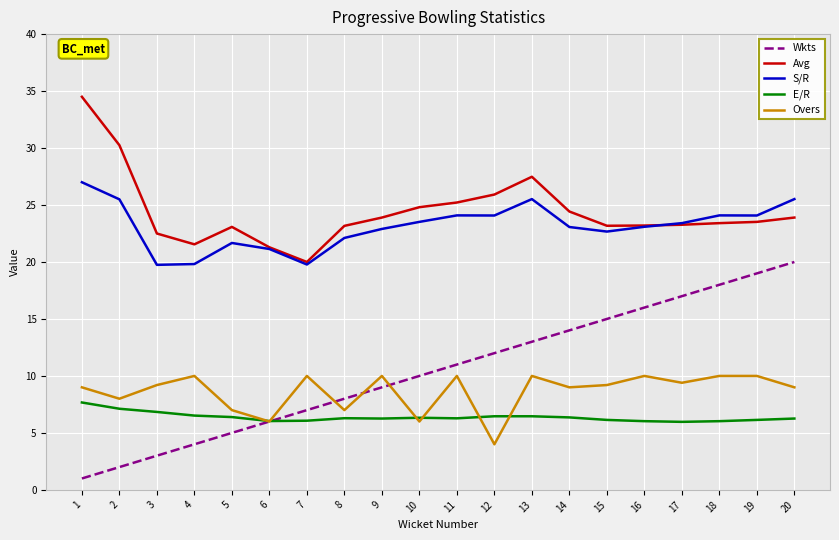

What is the smallest value displayed?

1.0